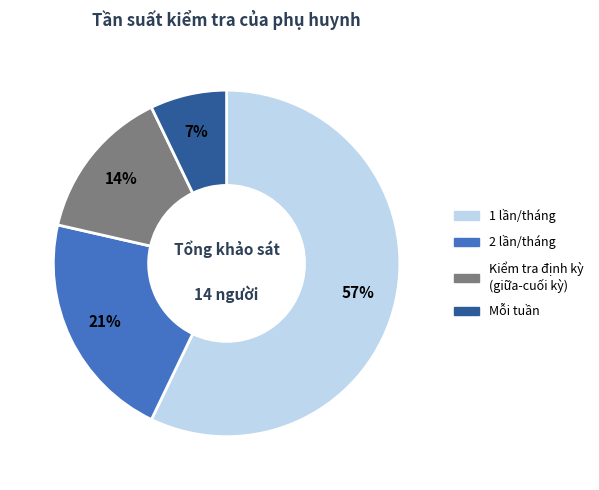

Is there any slice that represents more than half of the pie?

Yes